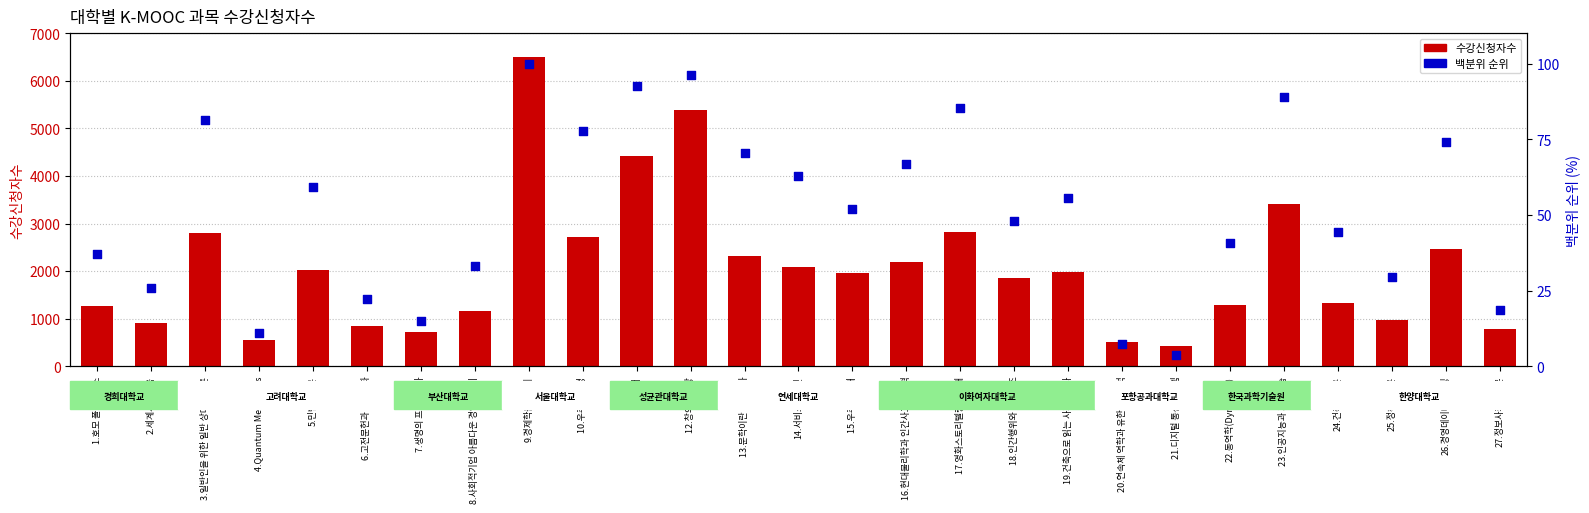

At which category is the sum across all series the highest?

9.경제학들어가기